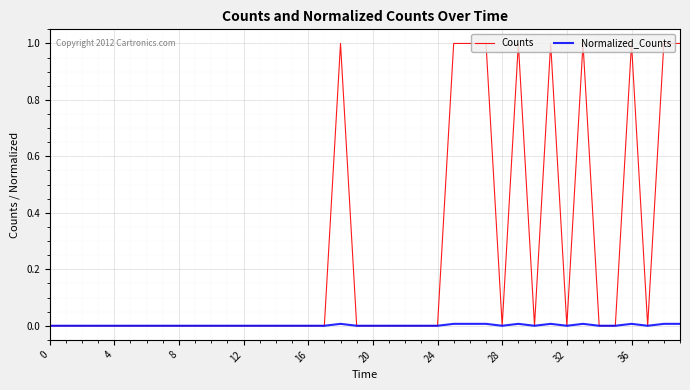

What is the greatest value displayed?

1.0